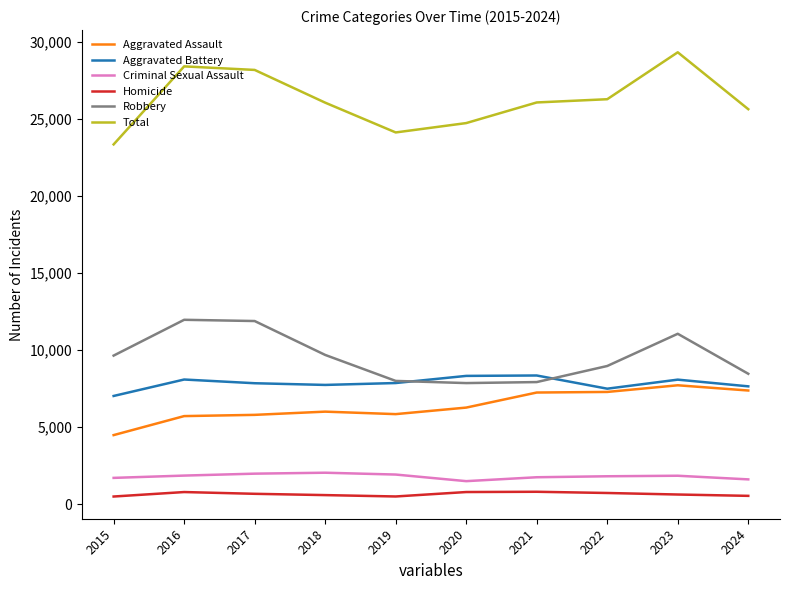

What is the average value of the Robbery series?

9540